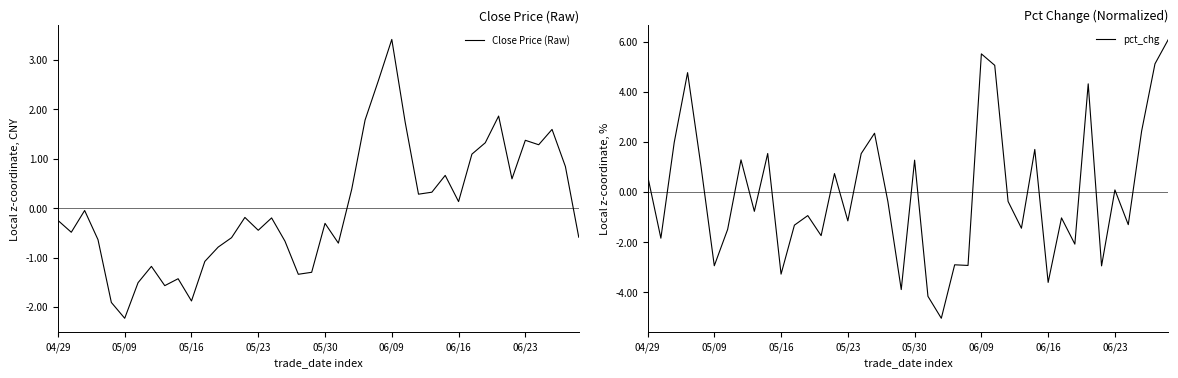

The pct_chg series shows -1.3 at 06/16. True or false?

False